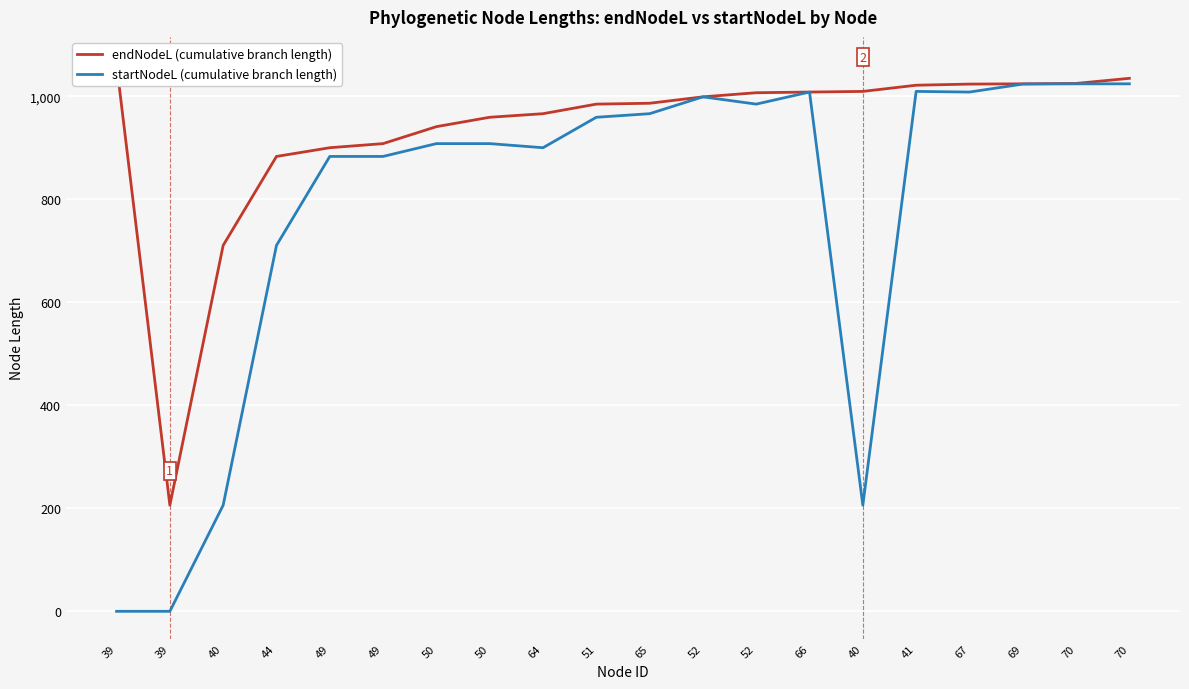

True or false: endNodeL (cumulative branch length) and startNodeL (cumulative branch length) cross at least once.

False